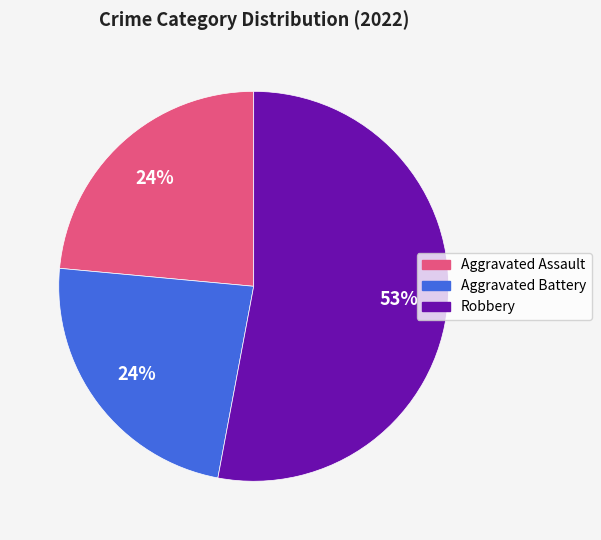

Is there any slice that represents more than half of the pie?

Yes